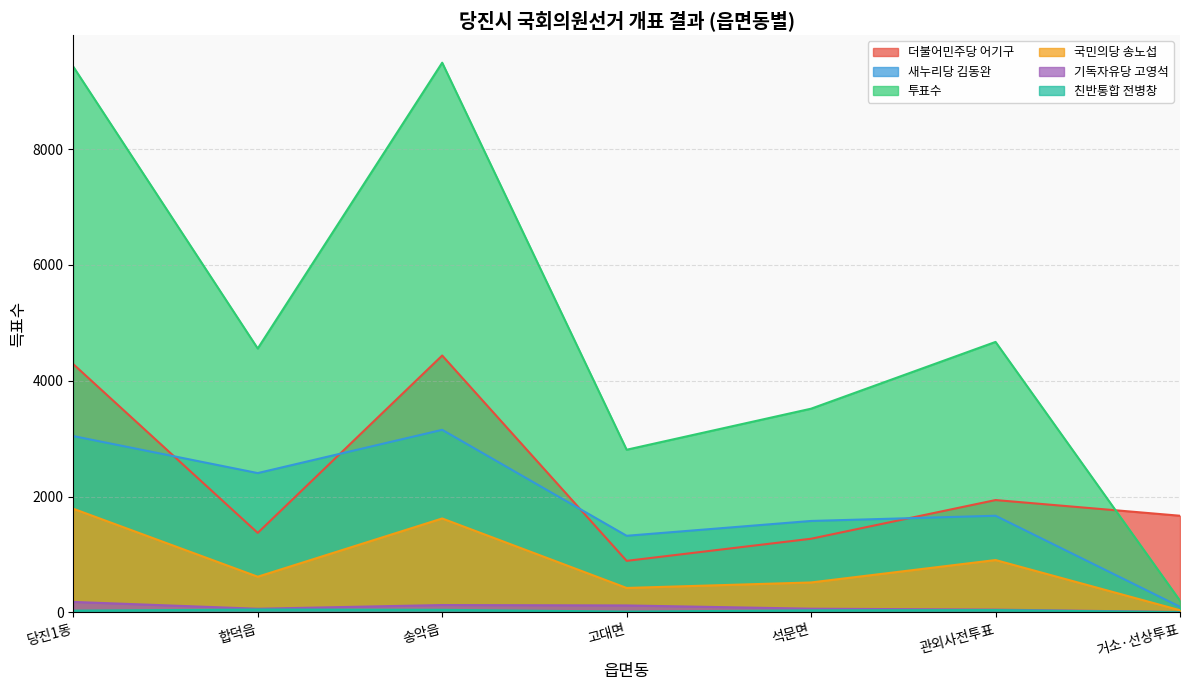

What is the average value of the 새누리당 김동완 series?

1896